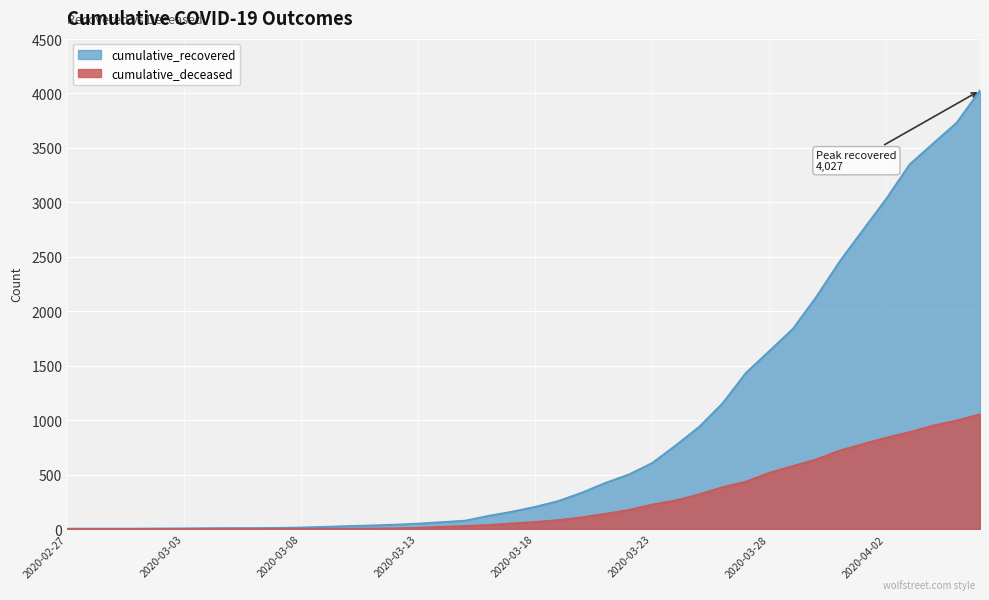

Reading left to right, what are all the values shown in this chart?

cumulative_recovered: 3	4	4	4	5	6	8	9	9	10	14	20	27	33	40	50	63	77	121	159	204	258	335	424	501	607	768	938	1154	1434	1635	1837	2130	2456	2746	3034	3350	3541	3730	4027
cumulative_deceased: 0	0	0	0	0	0	0	0	0	1	2	2	2	4	6	11	20	28	37	51	65	82	108	140	175	225	263	319	384	435	517	578	639	720	781	839	890	950	996	1054